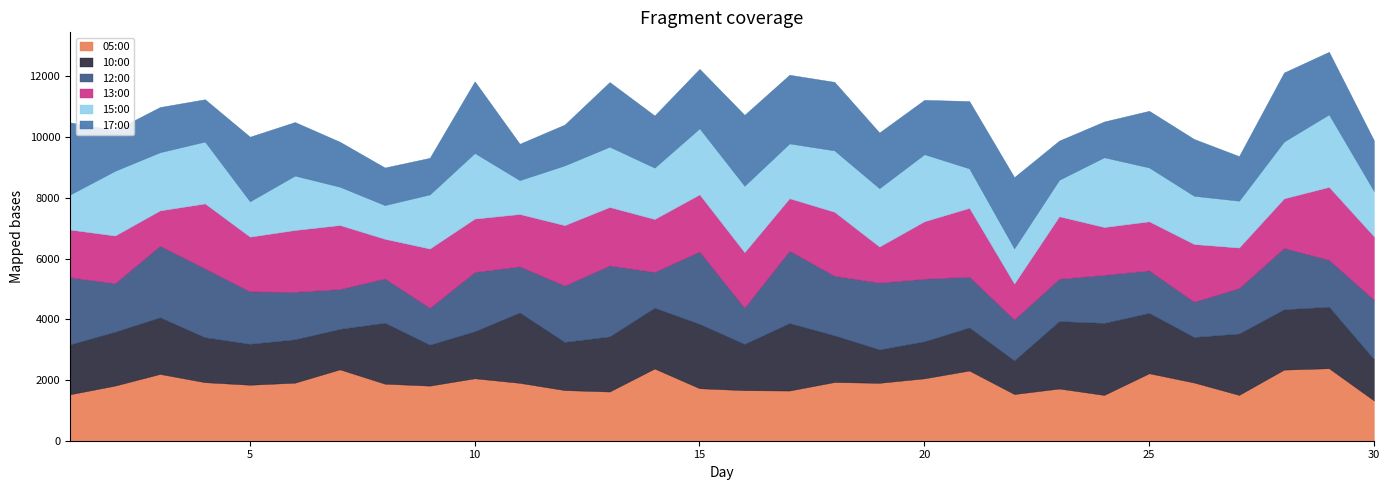

True or false: 15:00 and 12:00 cross at least once.

True